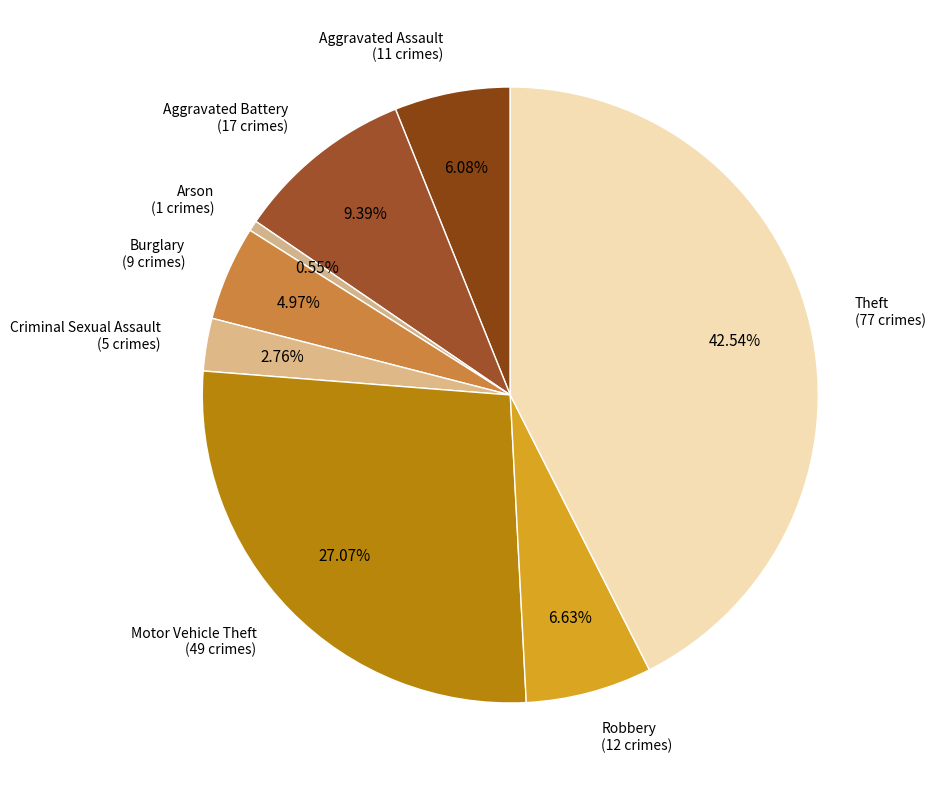

How many slices are in this pie chart?

8